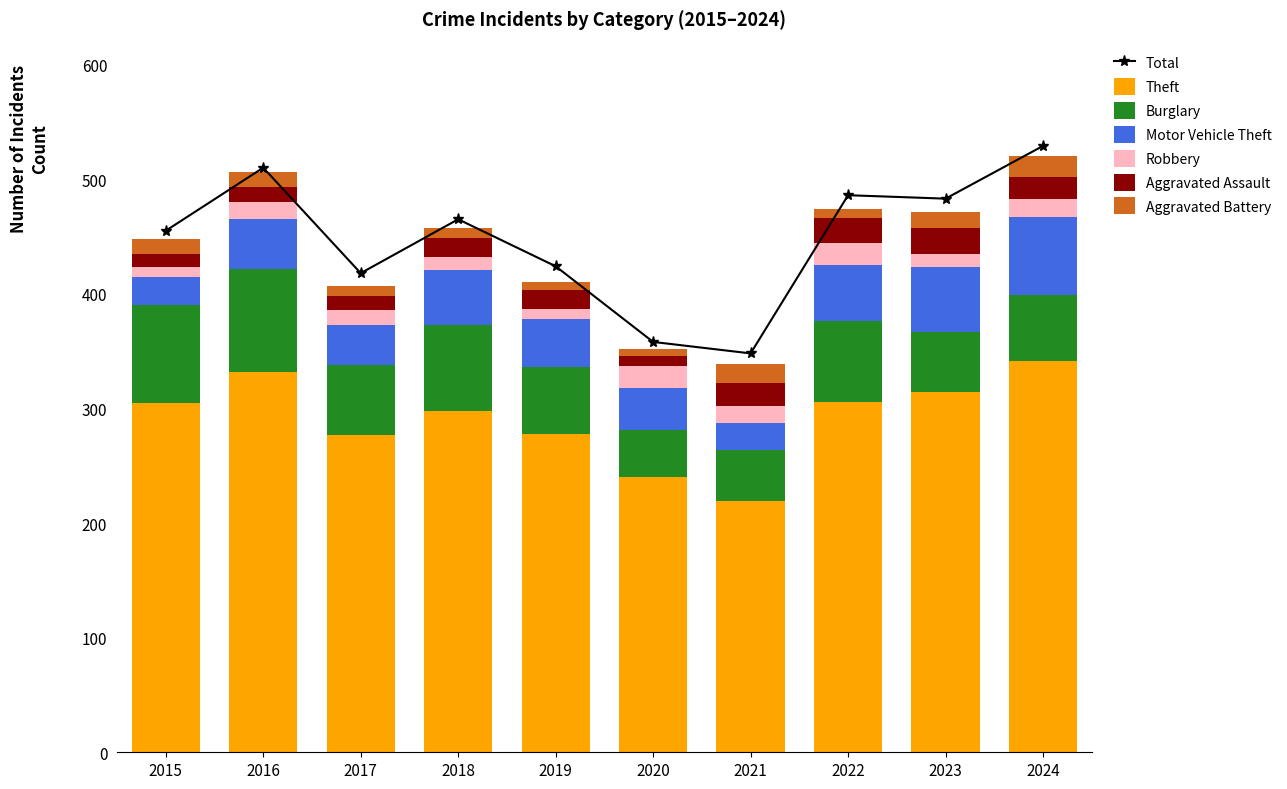

At which label does Theft first exceed 305?

2016